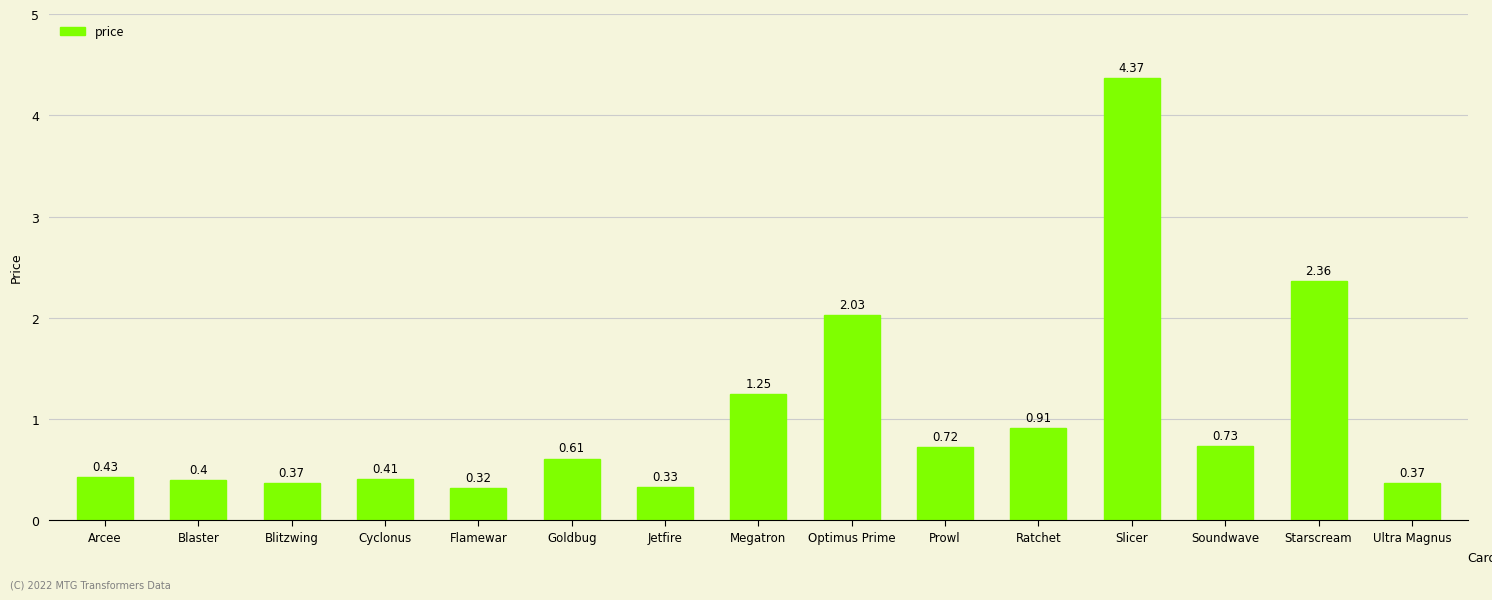

Are the bars grouped side by side (vs. stacked)?

No